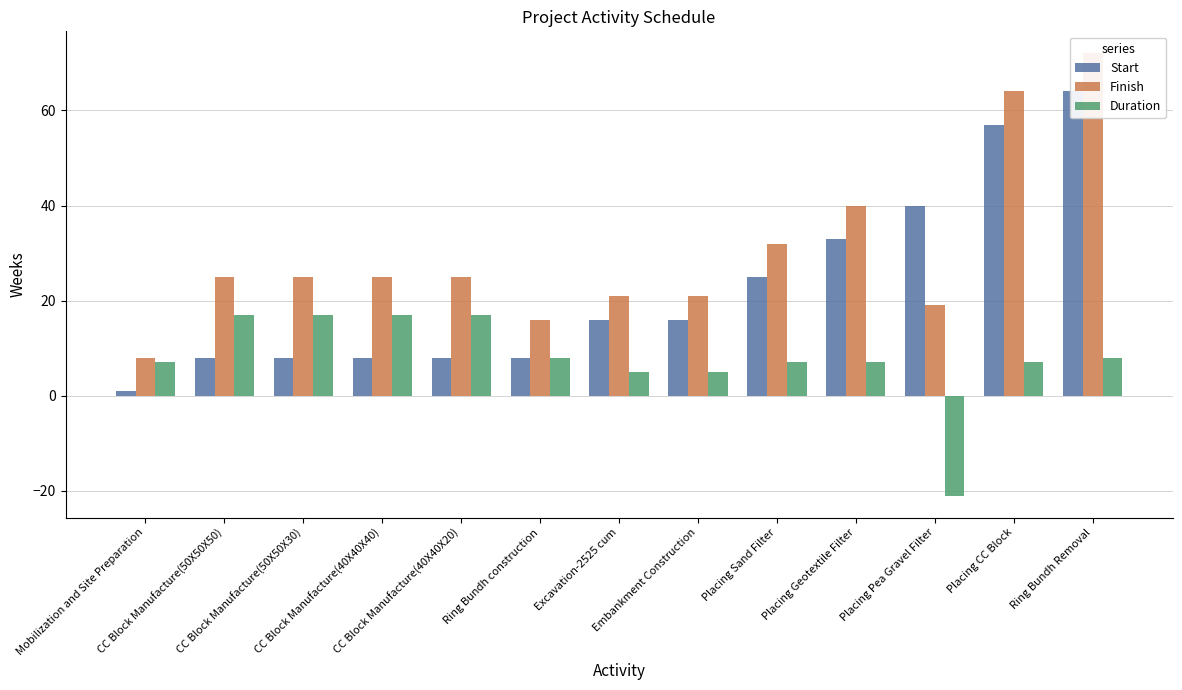

Count the number of data series in this chart.

3